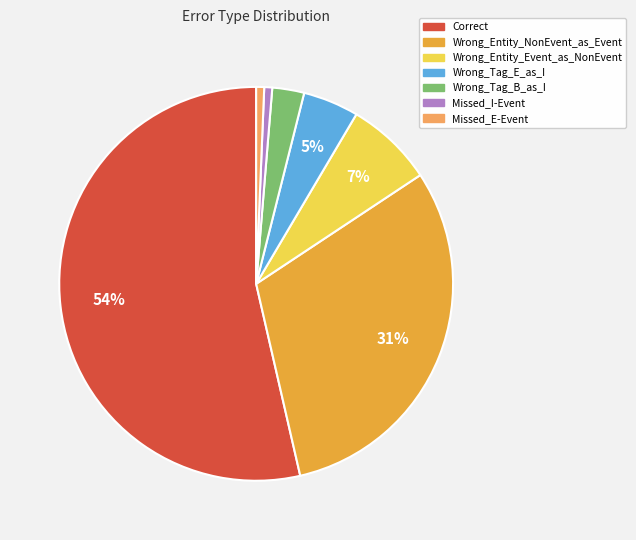

Do Wrong_Entity_NonEvent_as_Event and Wrong_Tag_E_as_I together represent more than half of the pie?

No